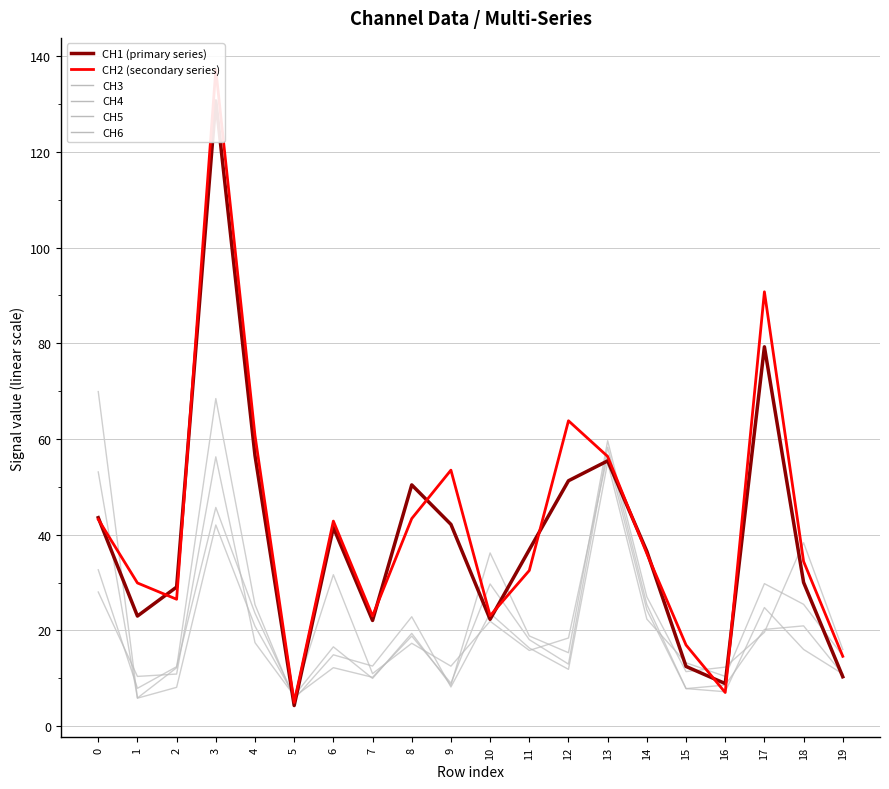

Is it true that CH5 equals 4.4 at 5?

False